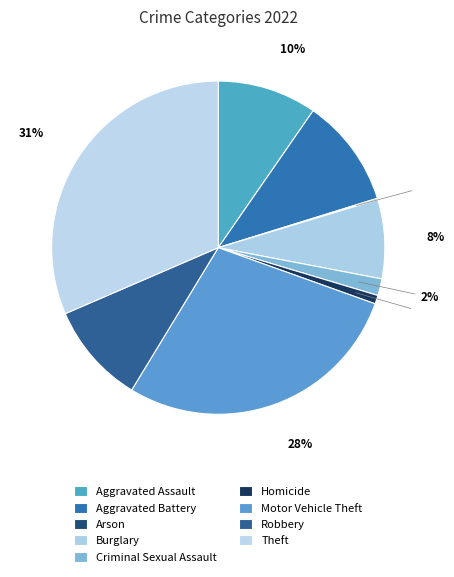

Rank the categories by value from highest to lowest.

Theft, Motor Vehicle Theft, Aggravated Battery, Robbery, Aggravated Assault, Burglary, Criminal Sexual Assault, Homicide, Arson